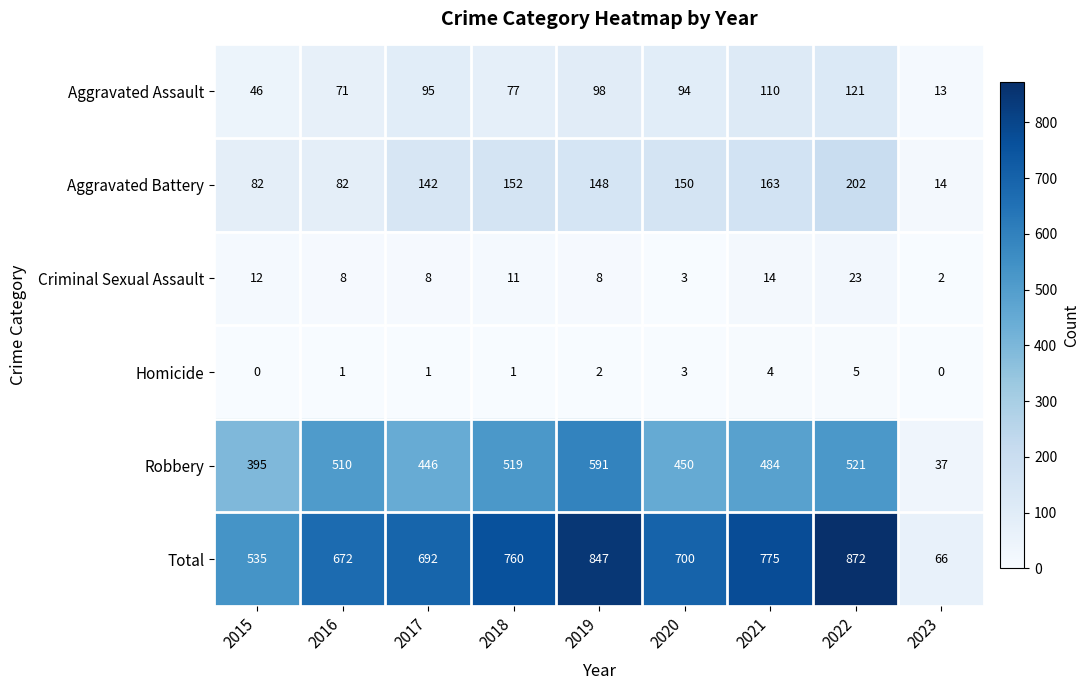

Which series changed the most between 2018 and 2022?

Total